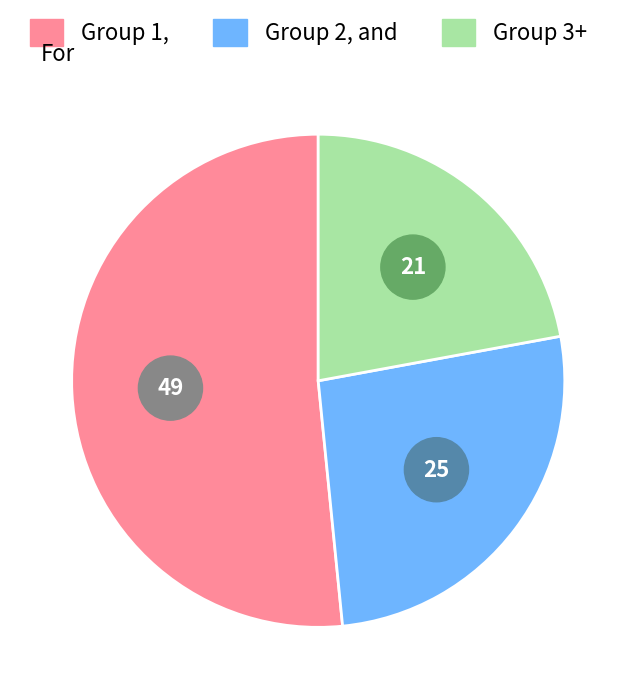

How much of the chart is everything except 4?

91.5%